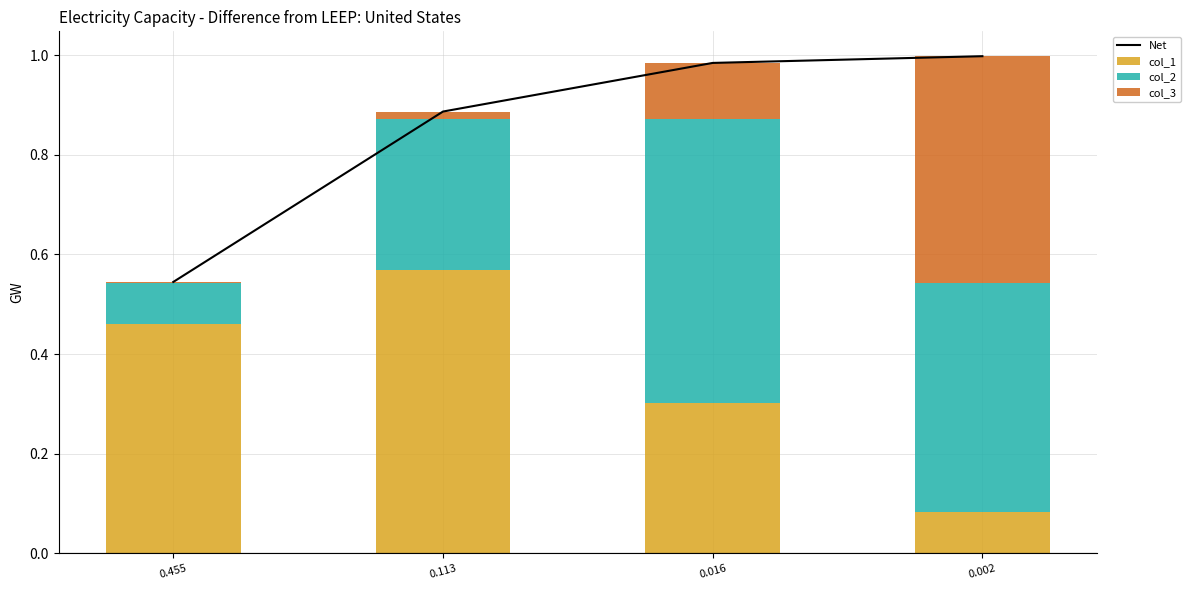

The value of col_2 at 0.455 is 0.1. True or false?

True